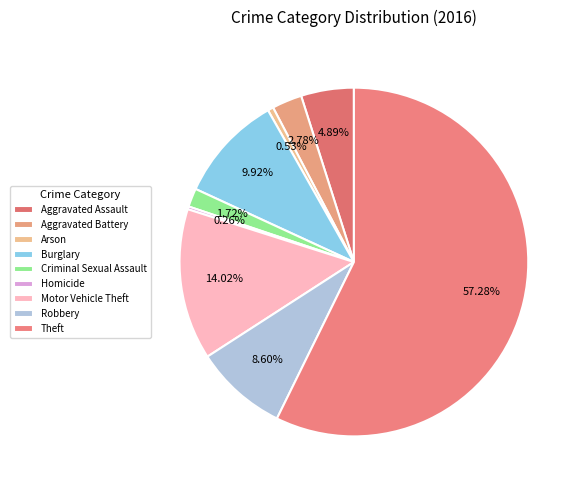

Is Burglary the majority of the pie?

No